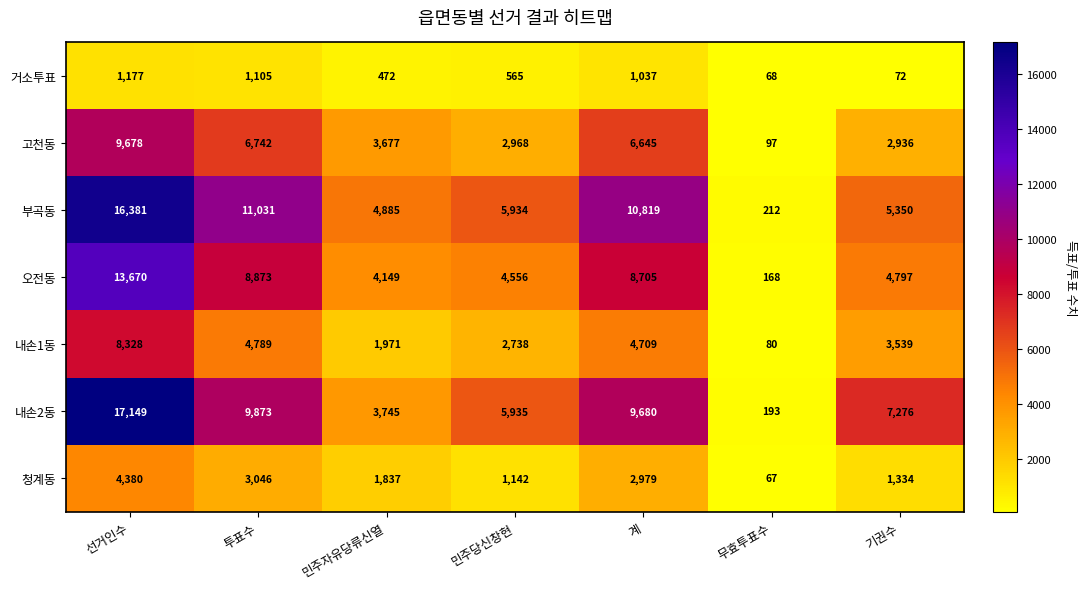

What is the smallest value displayed?

67